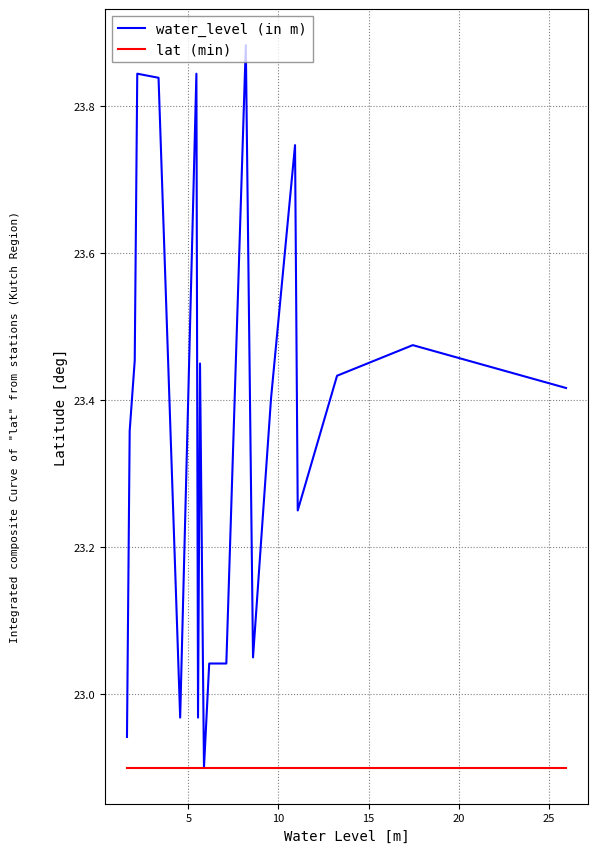

Rank the series by their maximum value, from lowest to highest.

lat (min), water_level (in m)